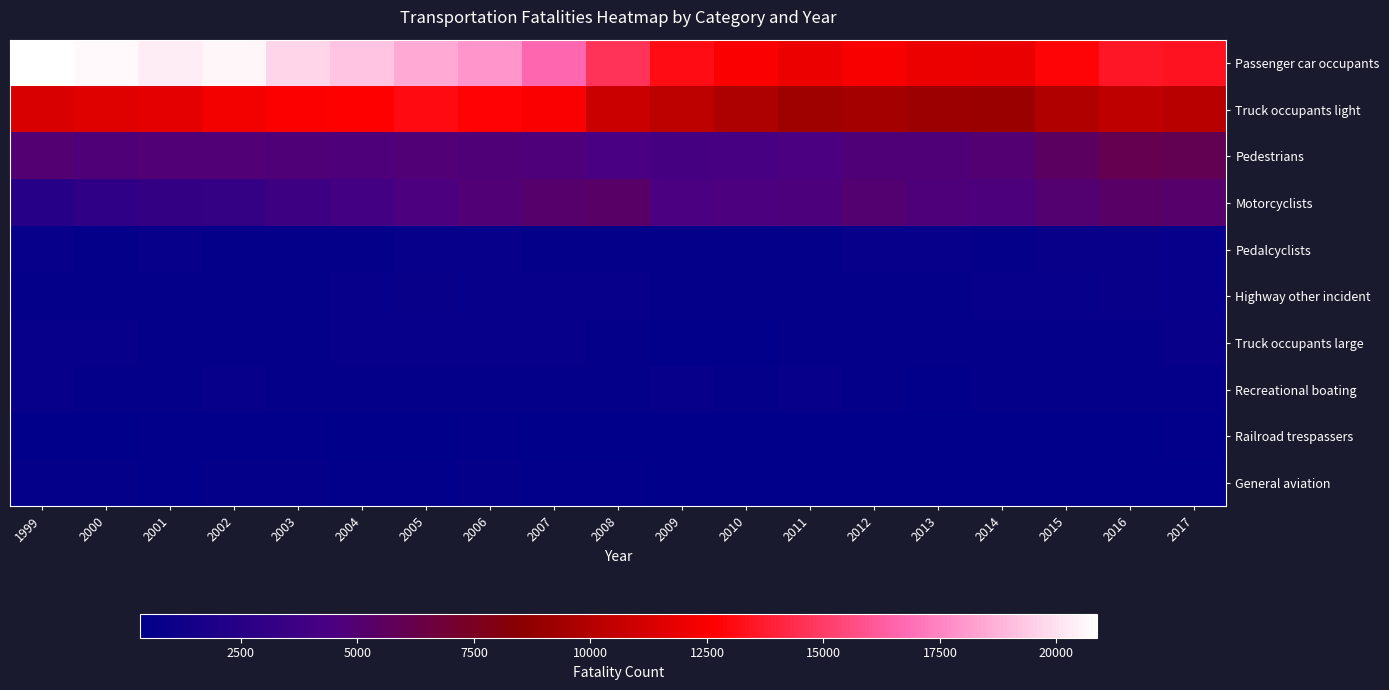

Which series has the largest total across all categories?

Passenger car occupants